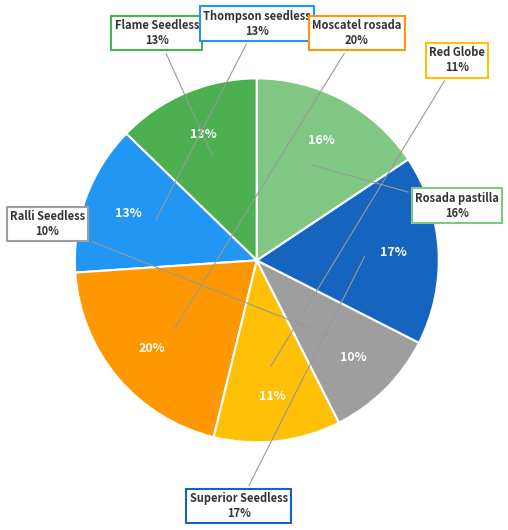

Which category has the biggest portion of the pie?

Moscatel rosada